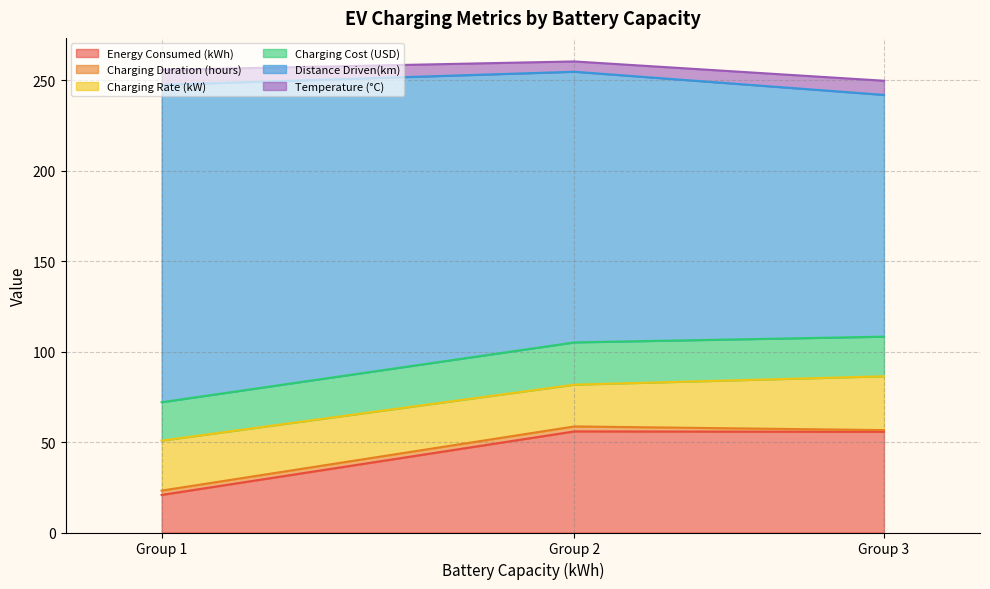

How many distinct data groups are displayed?

6